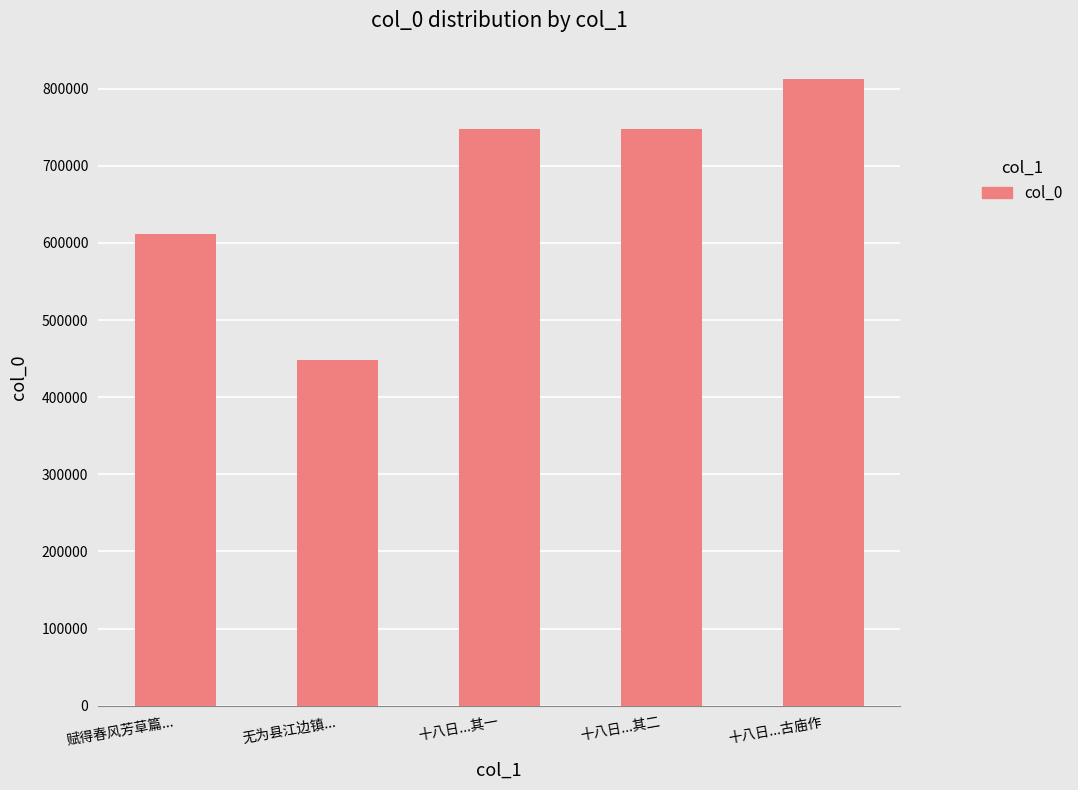

What is the change in value from 十八日...其二 to 十八日...古庙作?

+64262